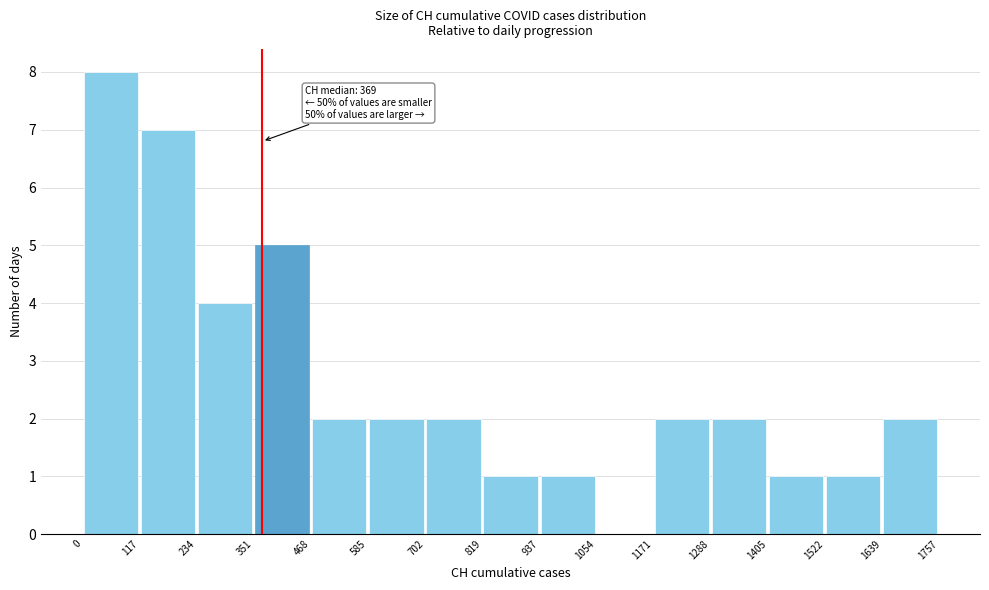

Over which range of the x-axis is the bar tallest?

0 to 117